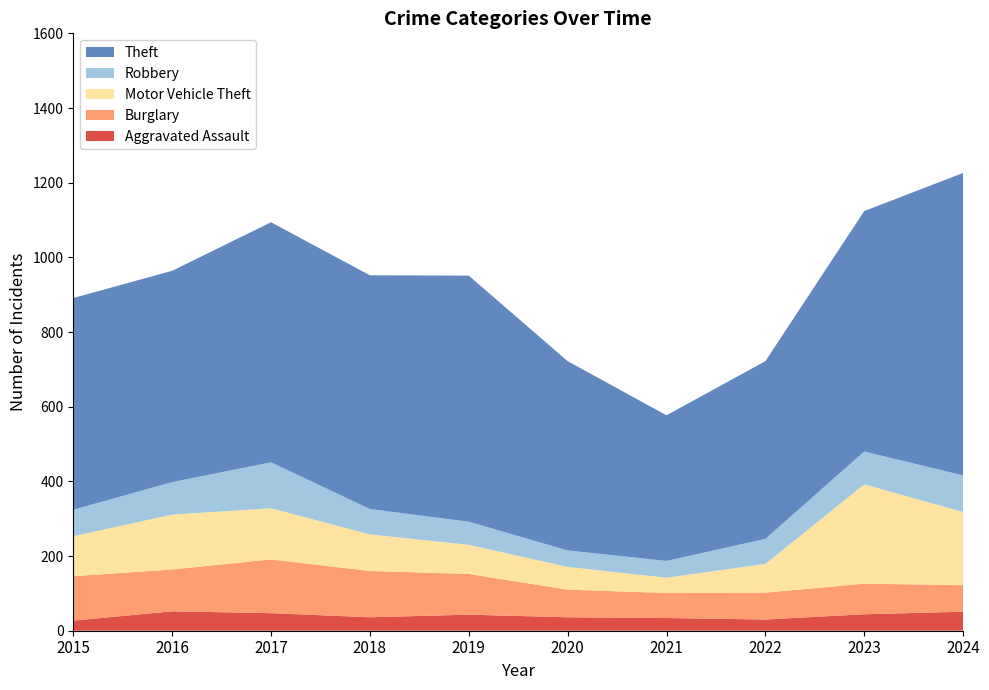

Reading right to left, list all the values displayed in this chart.

Aggravated Assault: 2024=51	2023=44	2022=30	2021=34	2020=36	2019=43	2018=36	2017=47	2016=52	2015=27
Burglary: 2024=71	2023=82	2022=72	2021=67	2020=74	2019=109	2018=124	2017=144	2016=112	2015=119
Motor Vehicle Theft: 2024=196	2023=266	2022=77	2021=41	2020=61	2019=78	2018=98	2017=137	2016=147	2015=107
Robbery: 2024=98	2023=88	2022=67	2021=45	2020=44	2019=62	2018=68	2017=123	2016=87	2015=71
Theft: 2024=810	2023=644	2022=476	2021=390	2020=507	2019=659	2018=626	2017=643	2016=566	2015=567